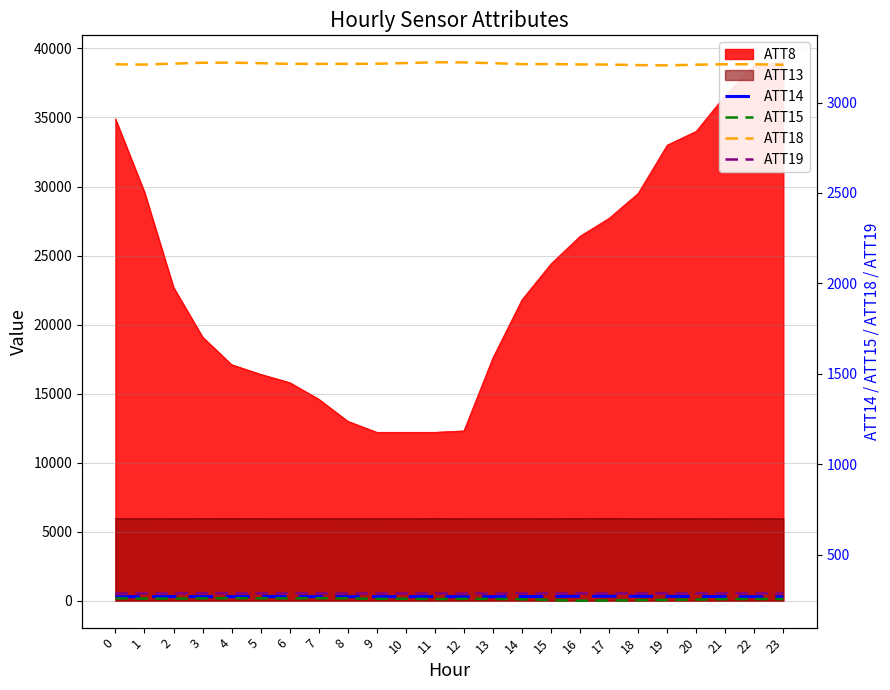

Where is ATT14 nearest to the value 268?

5